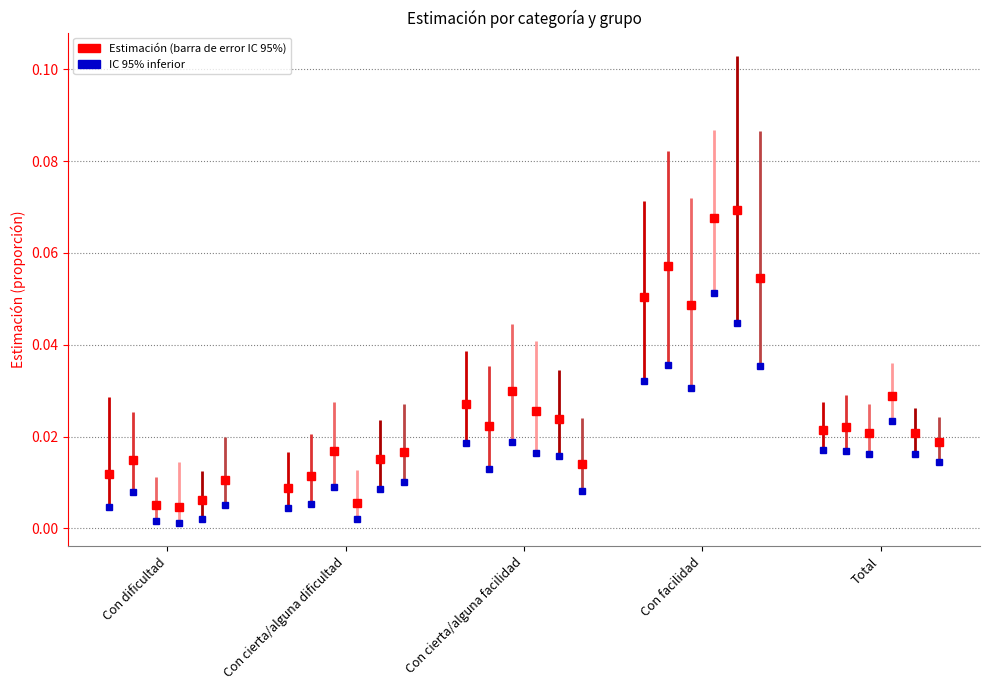

Is it true that Mujer 2007 equals 0.0 at Con cierta/alguna dificultad?

False